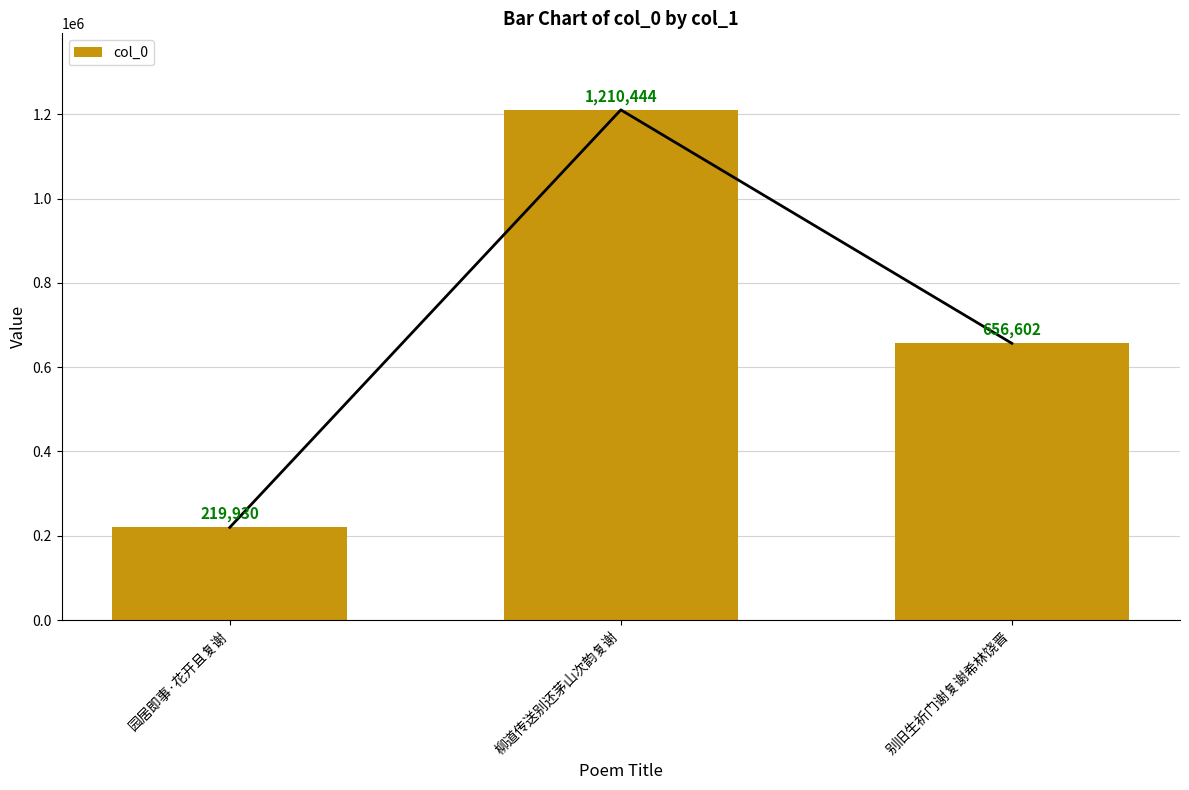

List the labels in order of value, smallest first.

园居即事·花开且复谢, 别旧生祈门谢复谢希林饶晋, 柳道传送别还茅山次韵复谢